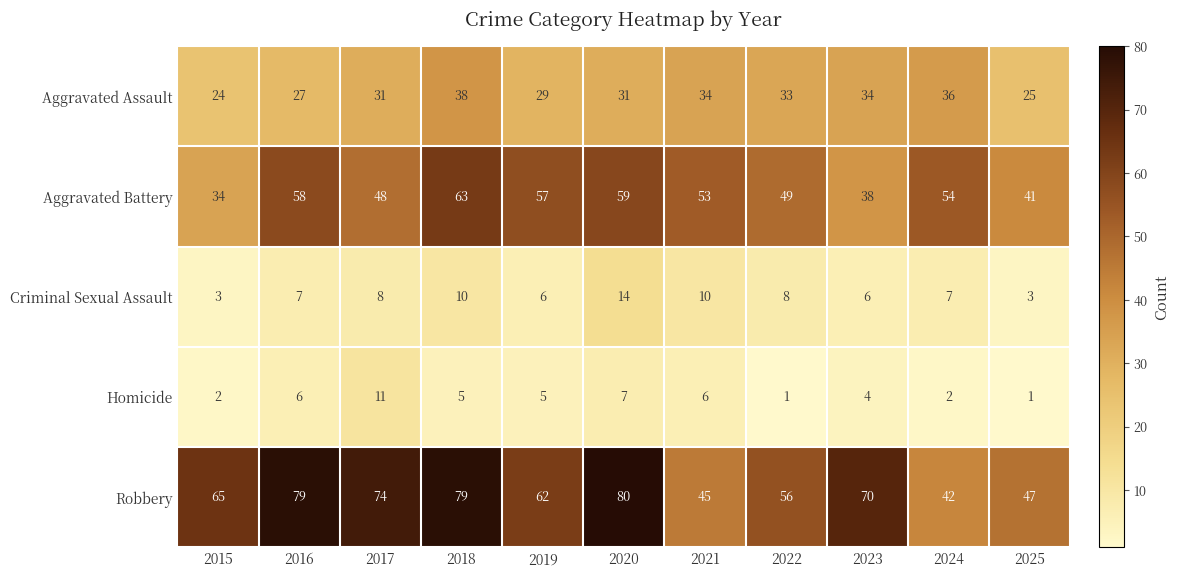

What is the total value across all series at 2017?

172